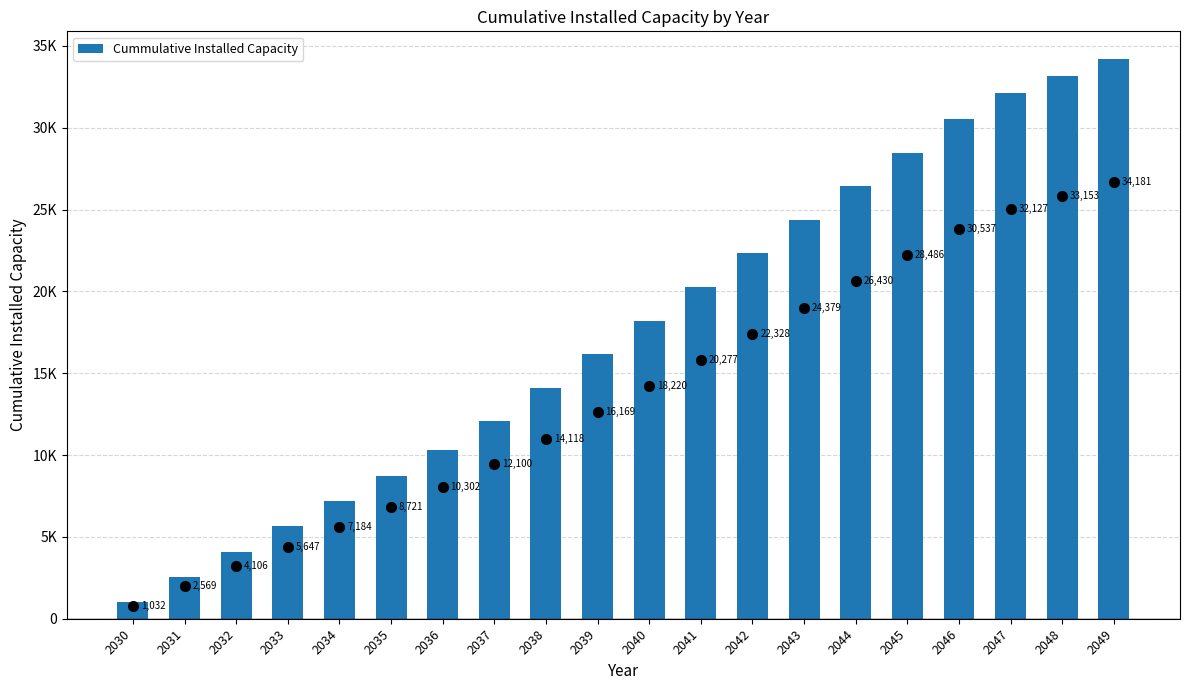

The value at 2045 is 28486.3. True or false?

True